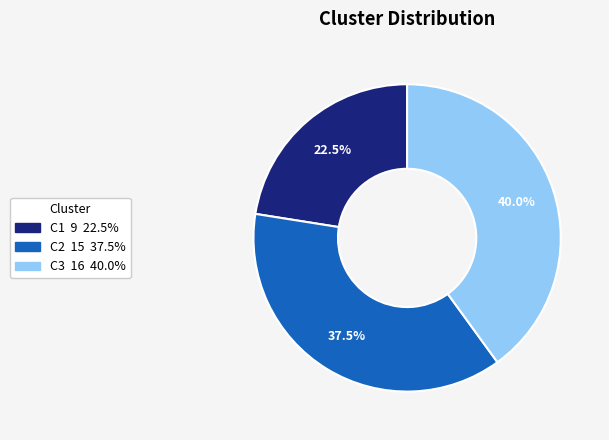

Between C2 and C1, which is larger?

C2